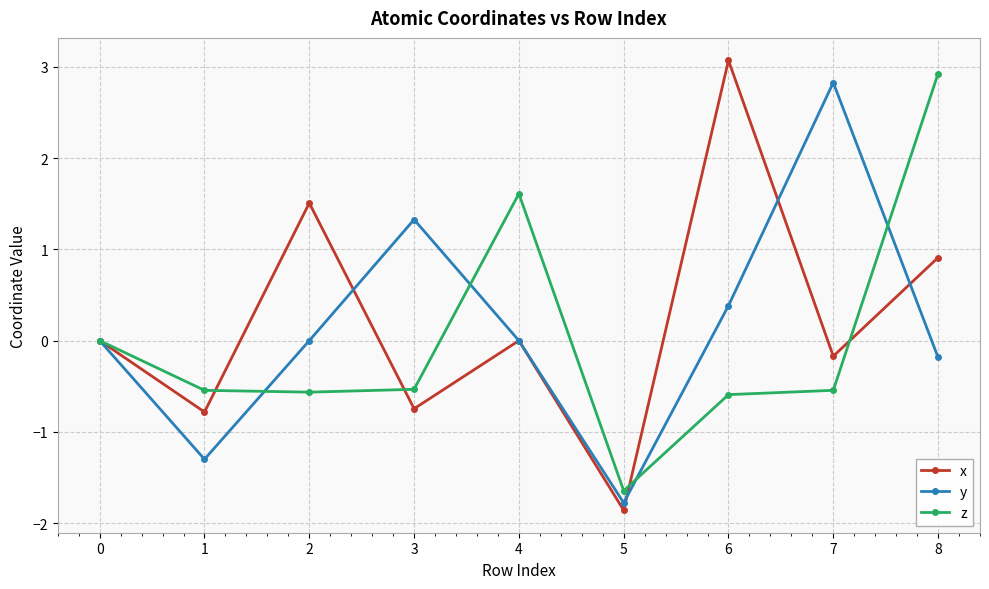

What is the sum of the y values at 7 and 1?

1.5